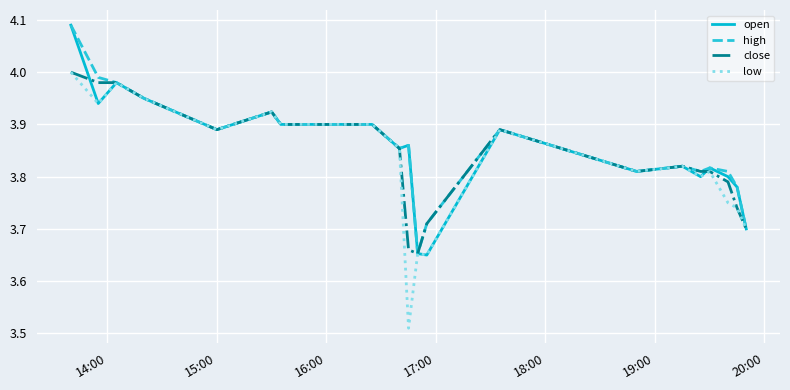

What are all the series names shown in the legend?

open, high, close, low